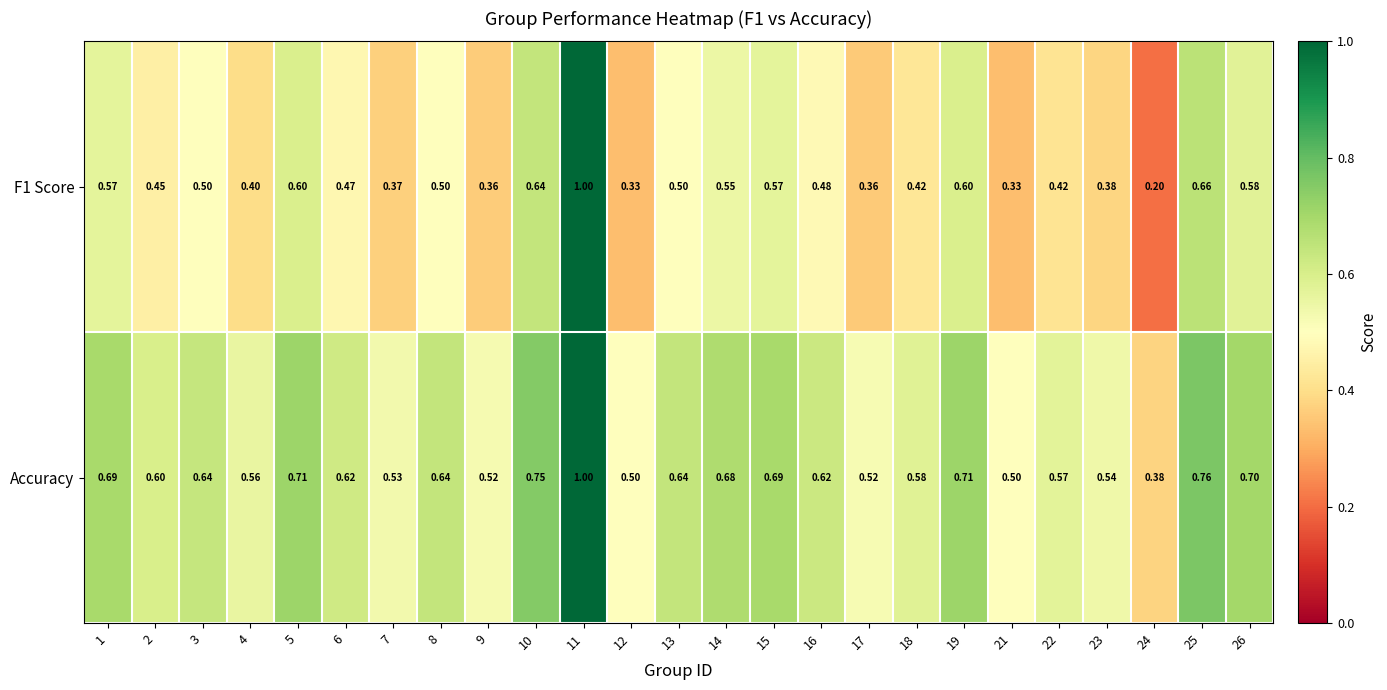

Rank the series at 18 from highest to lowest value.

Accuracy, F1 Score